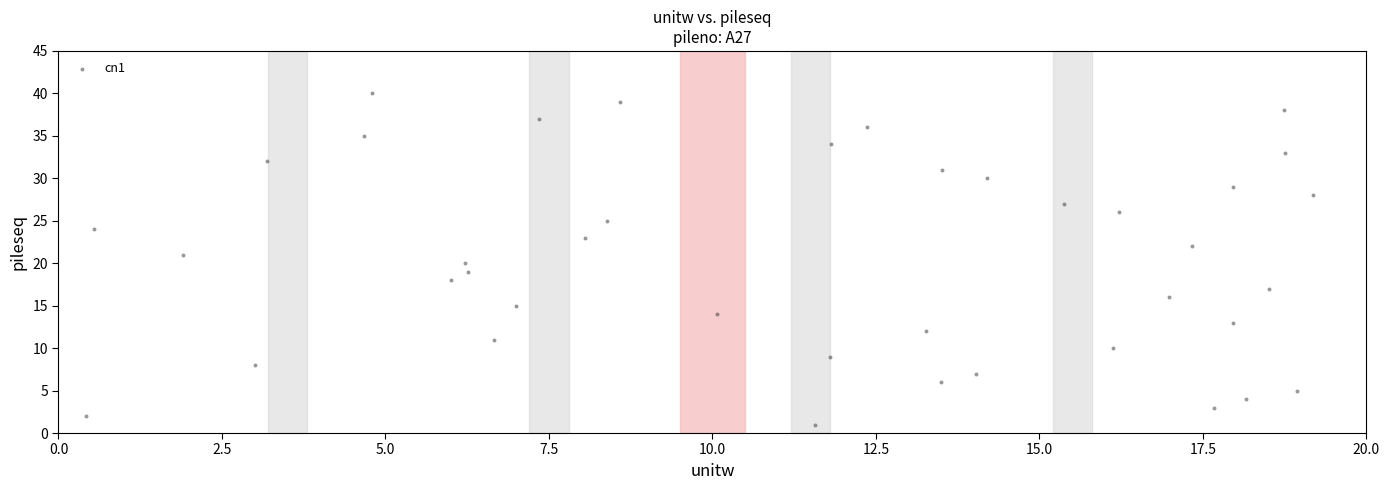

What is the range of Y values (max minus min)?

39